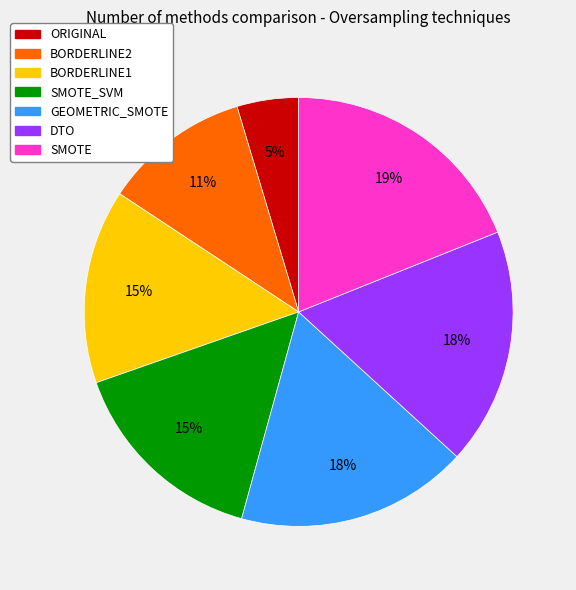

Is BORDERLINE2 the majority of the pie?

No